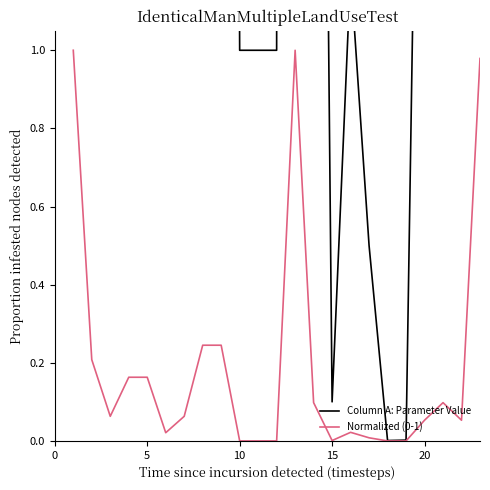

The Normalized (0-1) series shows 0.1 at 7. True or false?

False